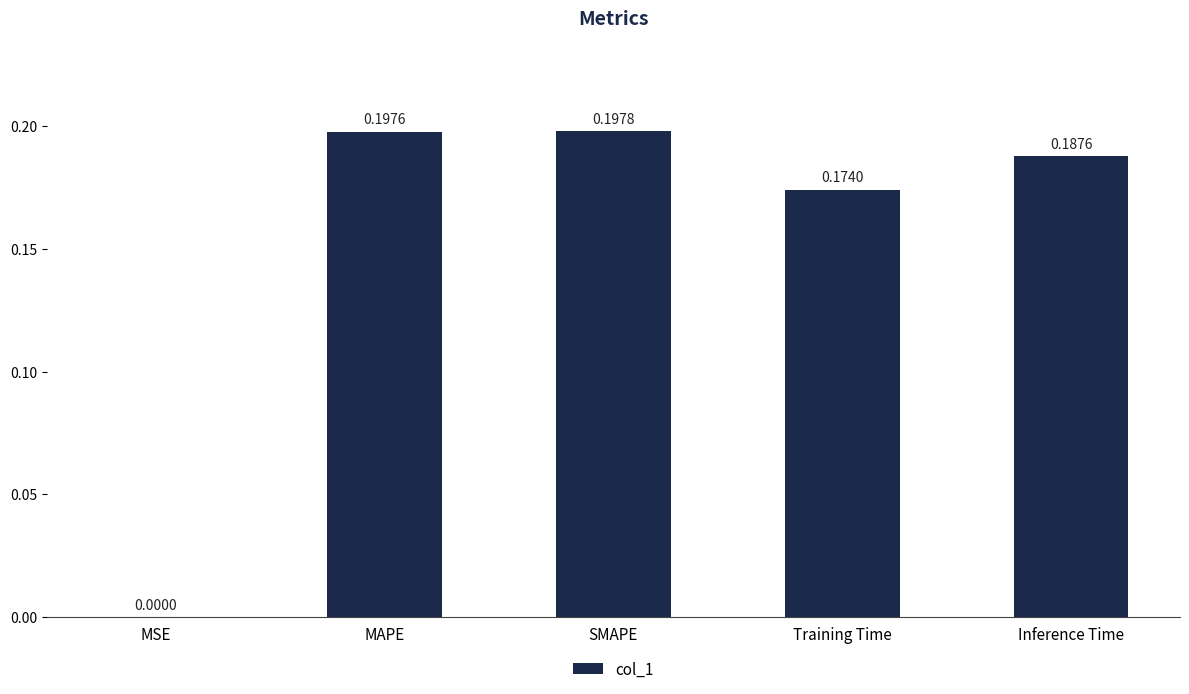

At which category does the chart reach its peak across all series?

SMAPE